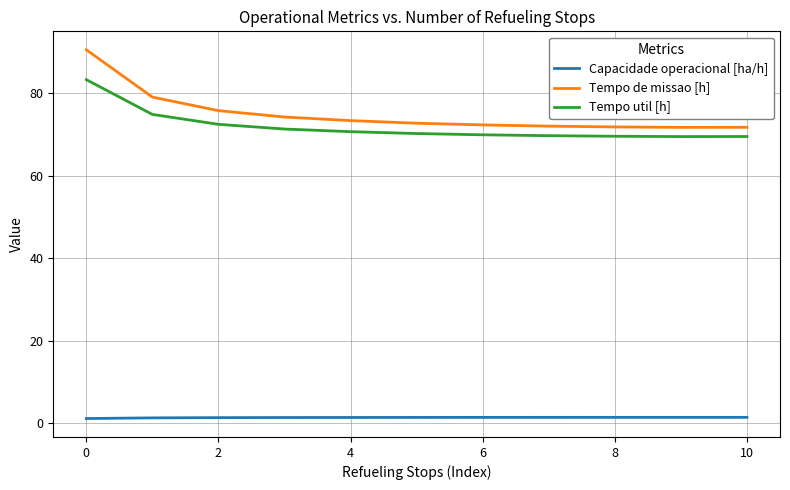

What is the maximum value shown in the chart?

90.5